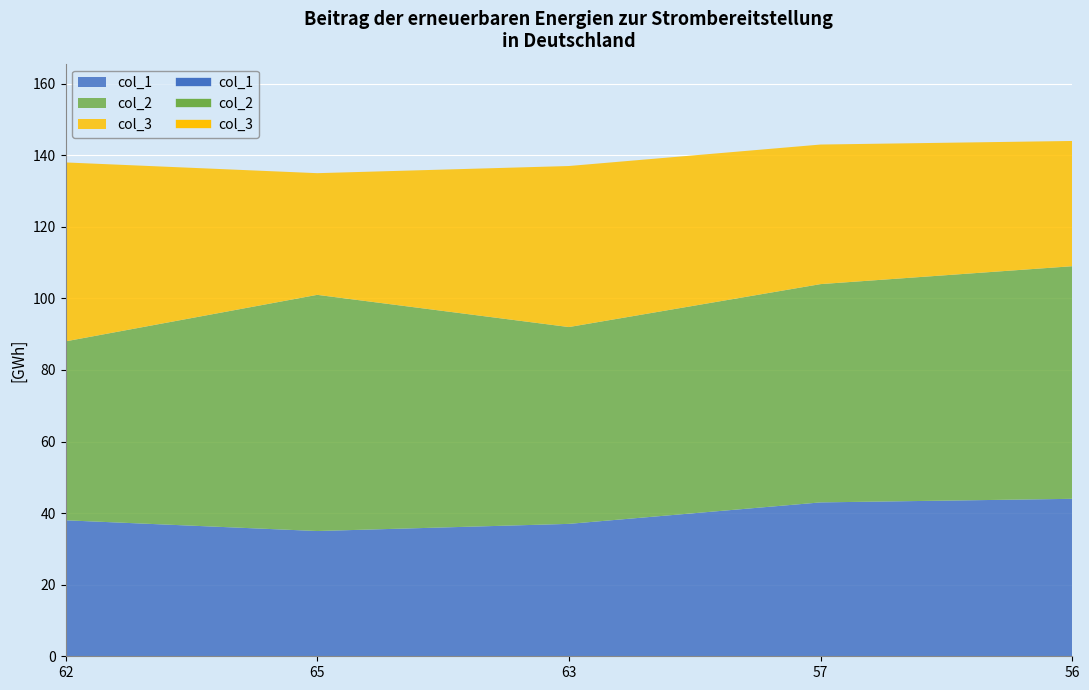

Count the number of data series in this chart.

3